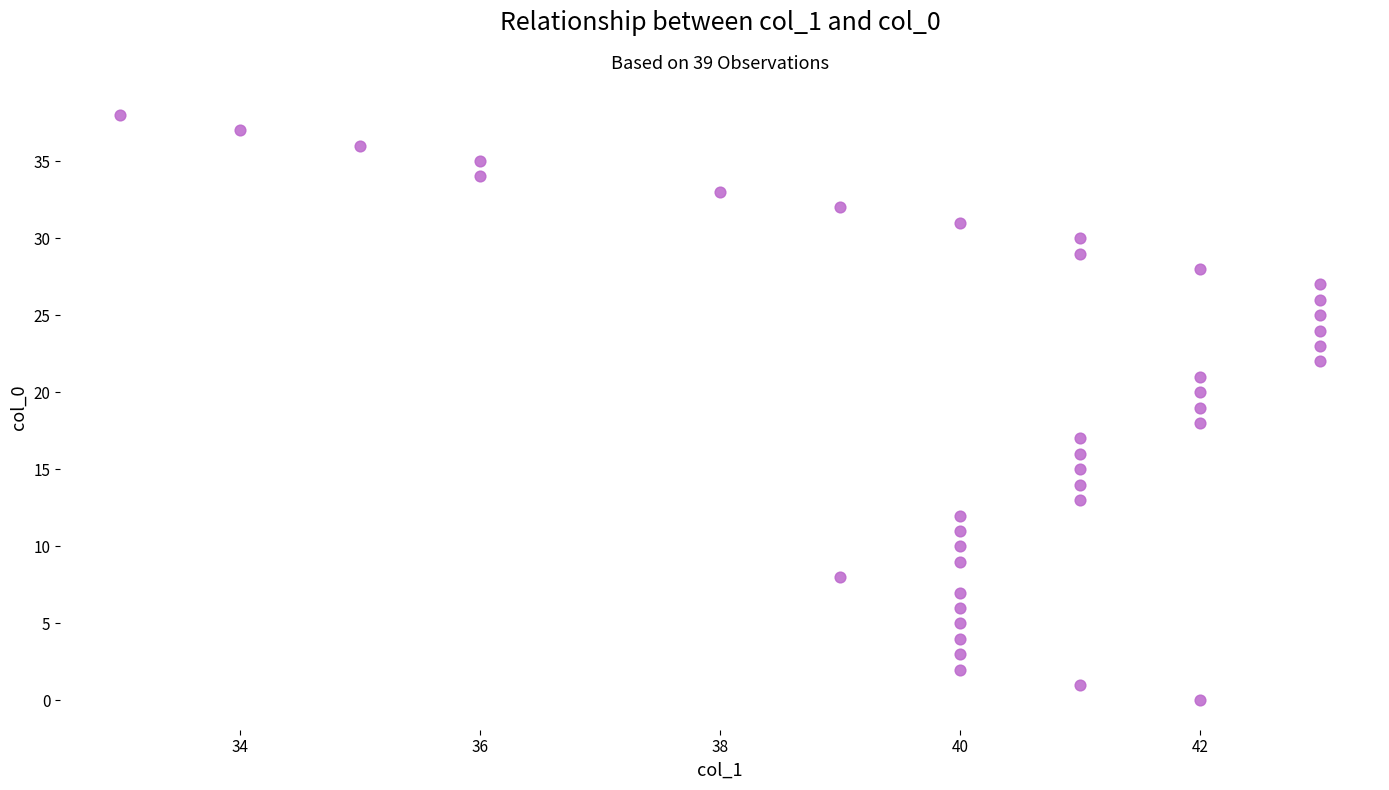

What is the range of X values (max minus min)?

10